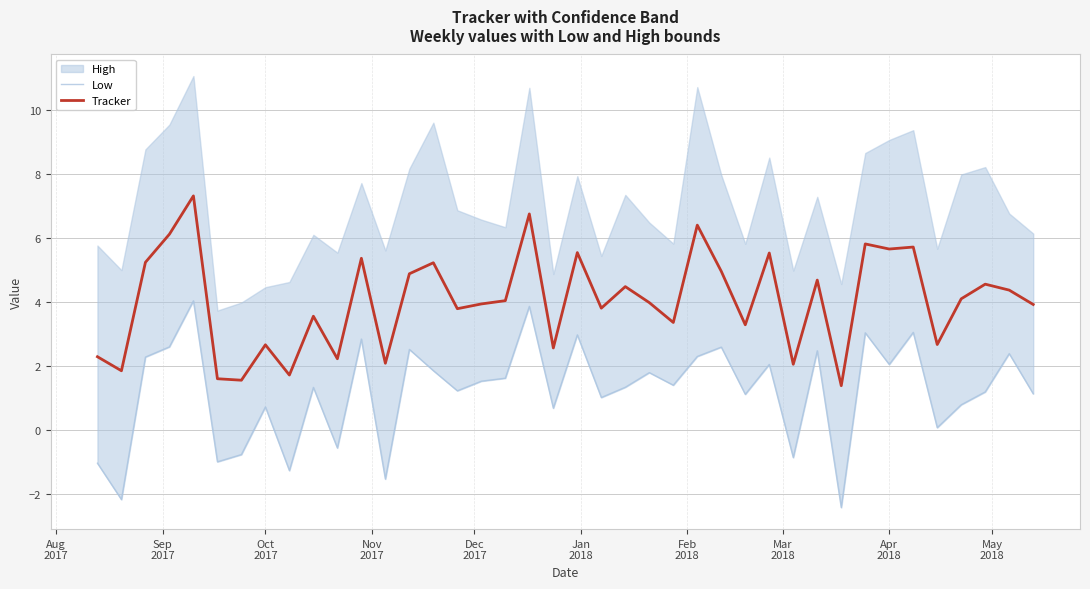

At which category is the sum across all series the highest?

Dec
2017